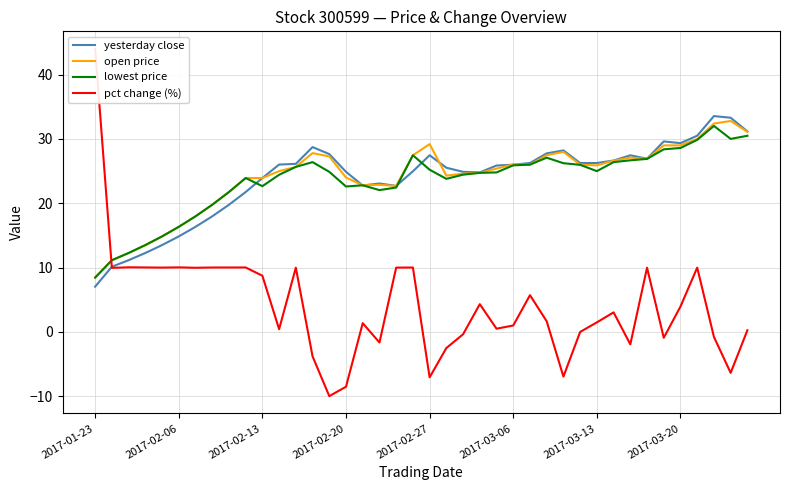

At which category is the sum across all series the highest?

36